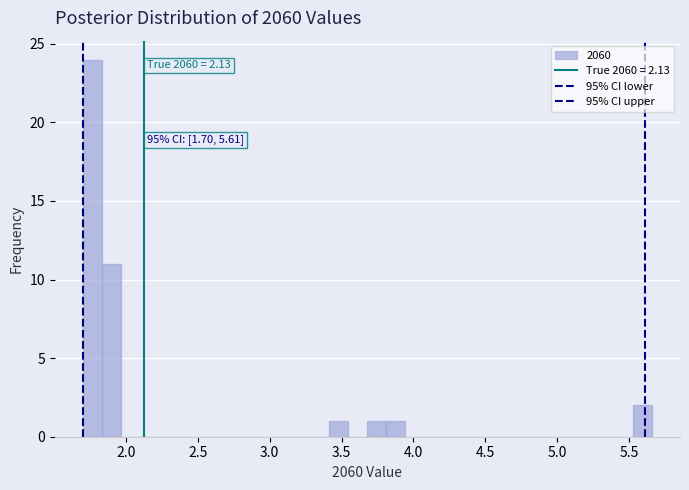

Read against the x-axis, roughly where is the centre of the tallest bar?

1.75